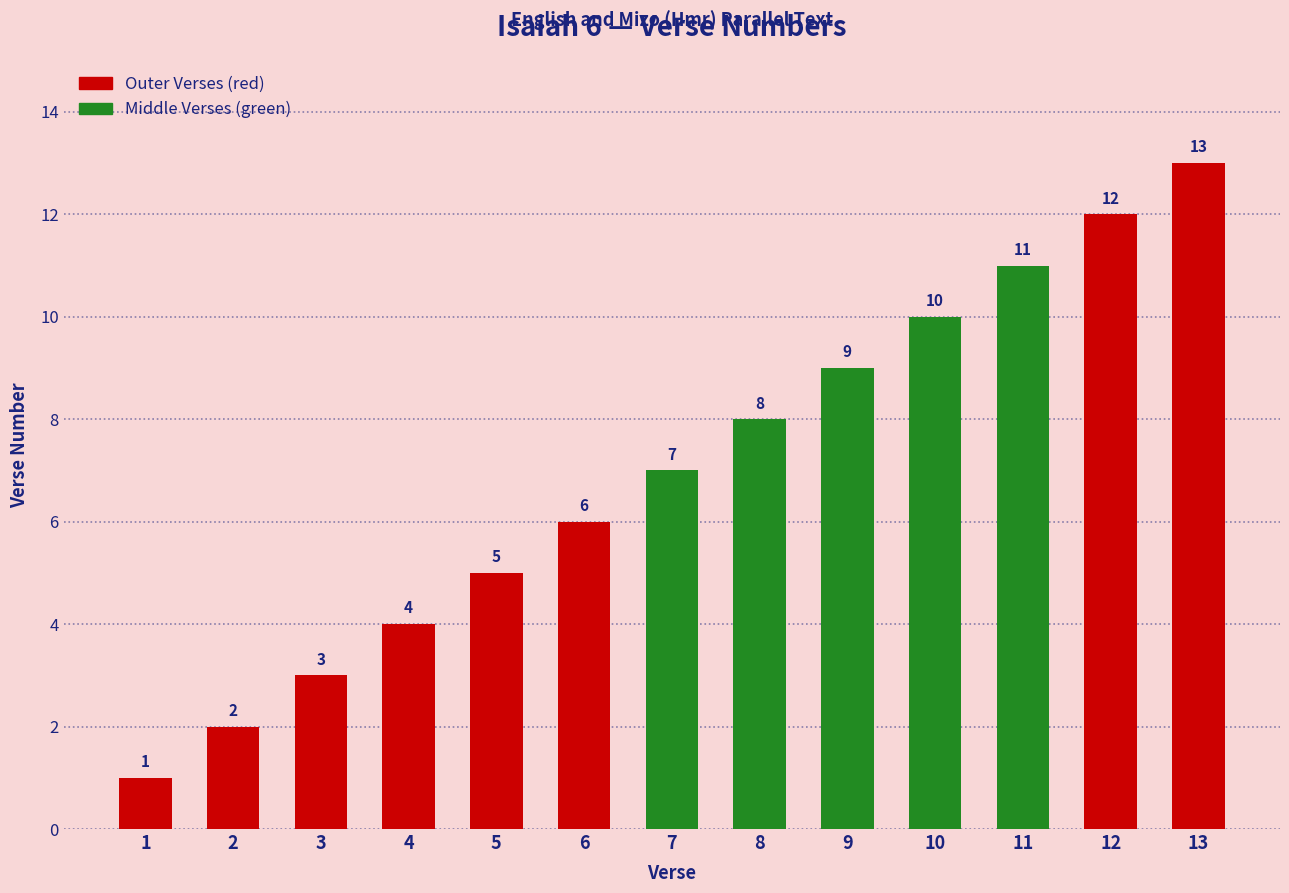

Which has a higher value, 6 or 11?

11